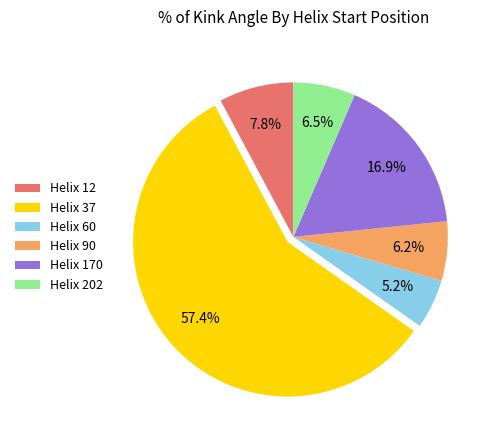

Does any single category account for the majority?

Yes